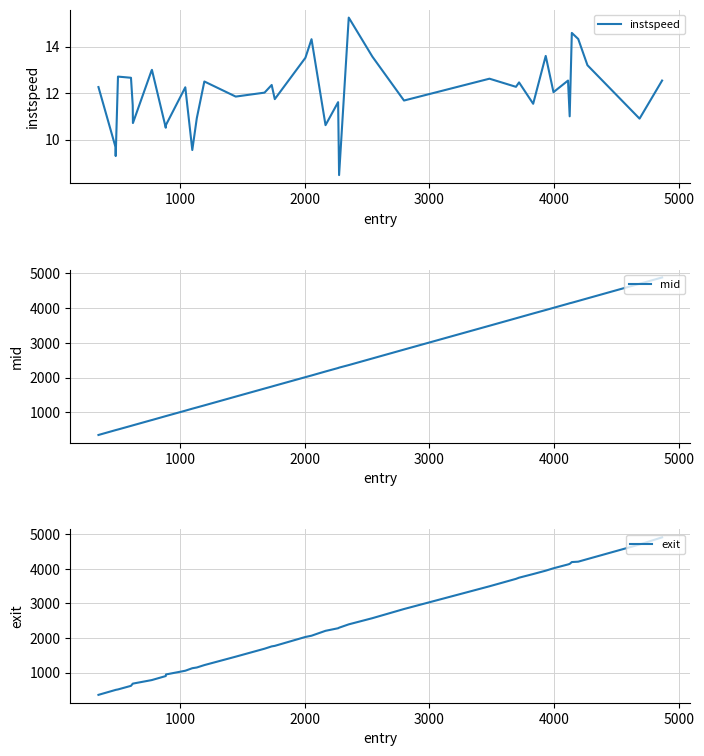

True or false: mid and exit intersect in this chart.

False